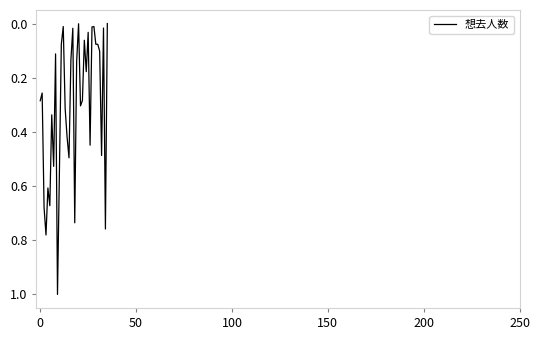

What is the greatest value displayed?

1.0